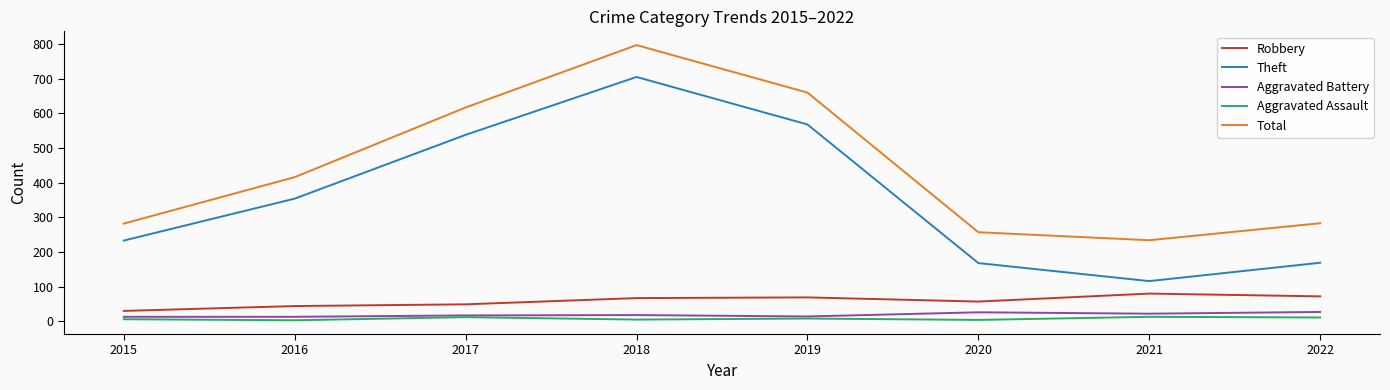

In Total, how many points are lower than both neighbors (excluding endpoints)?

1